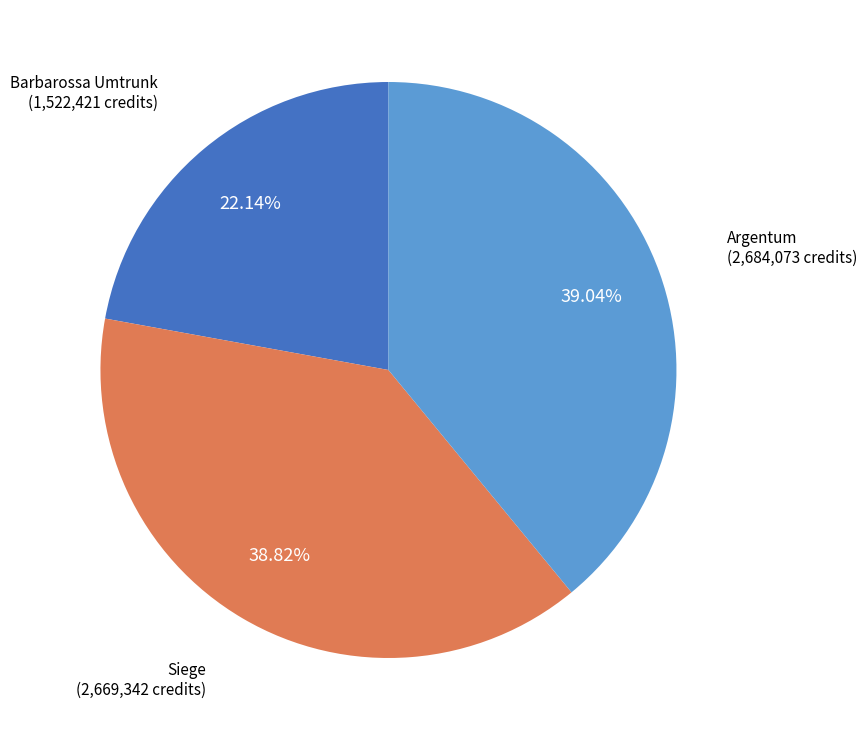

Which slice is the smallest?

Barbarossa Umtrunk